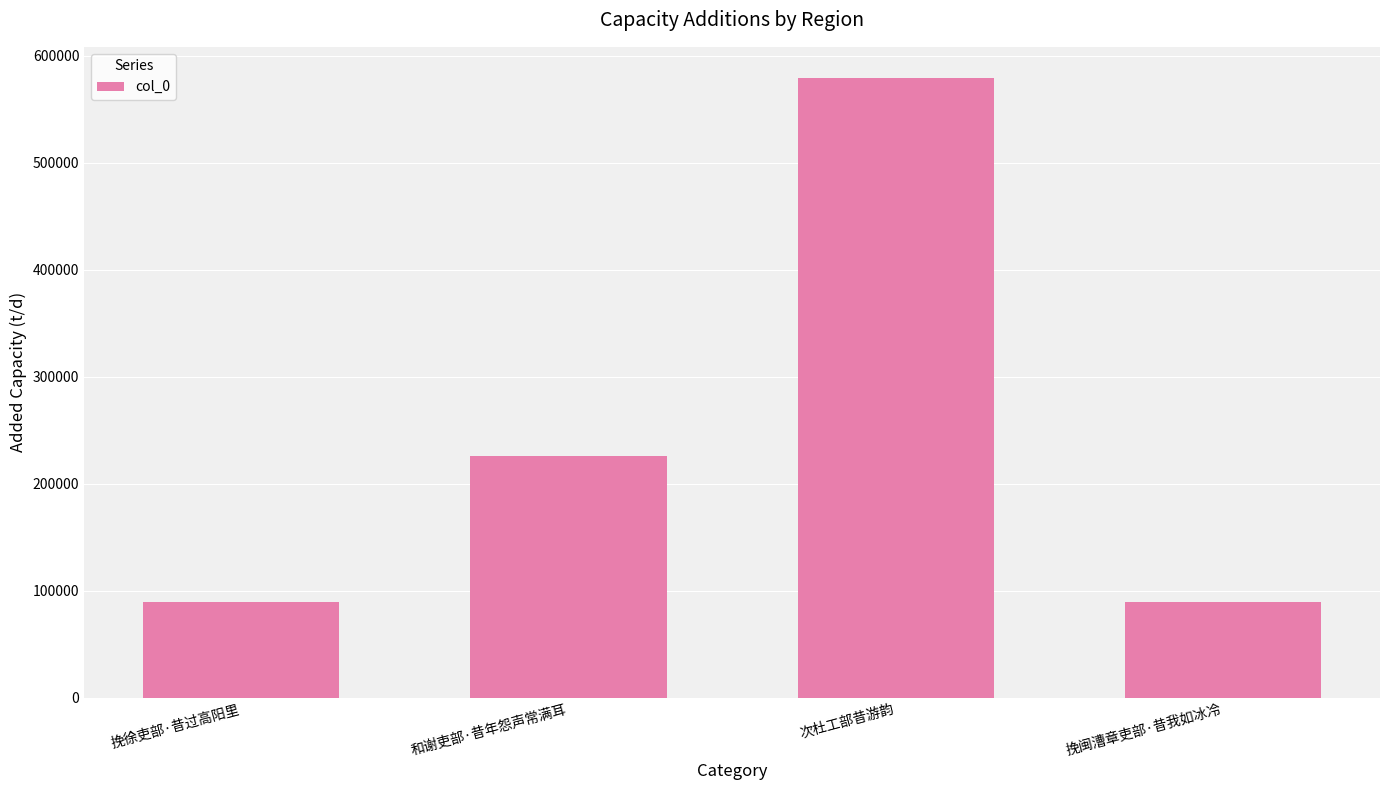

Where is the data nearest to the value 334553?

和谢吏部·昔年怨声常满耳